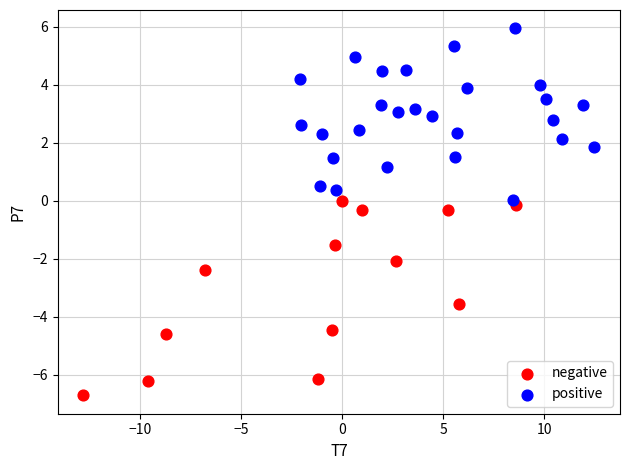

Which series reaches the maximum Y coordinate?

positive